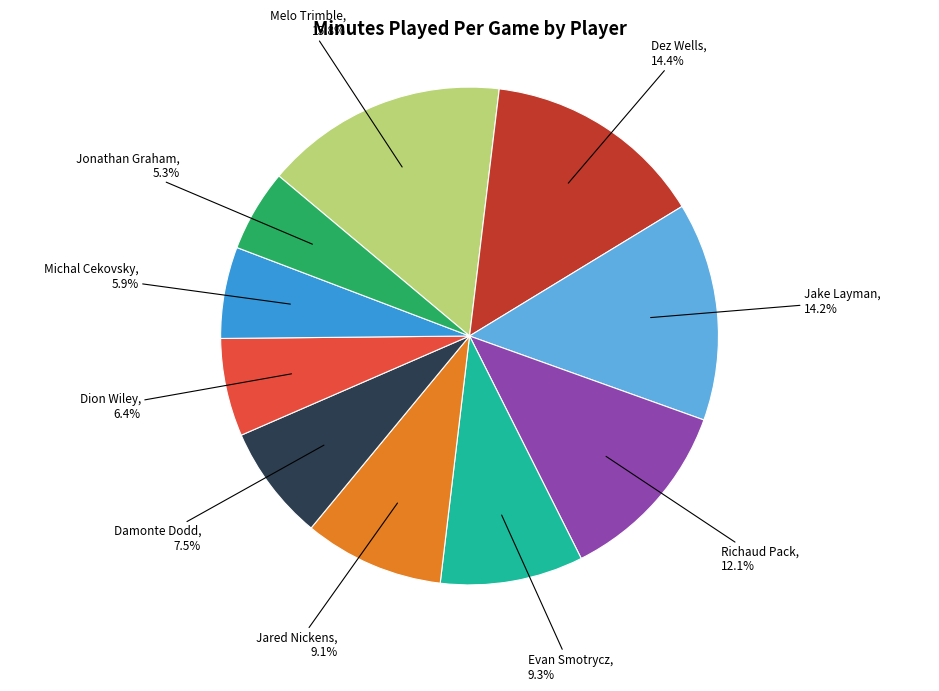

Is there a majority slice in this chart?

No